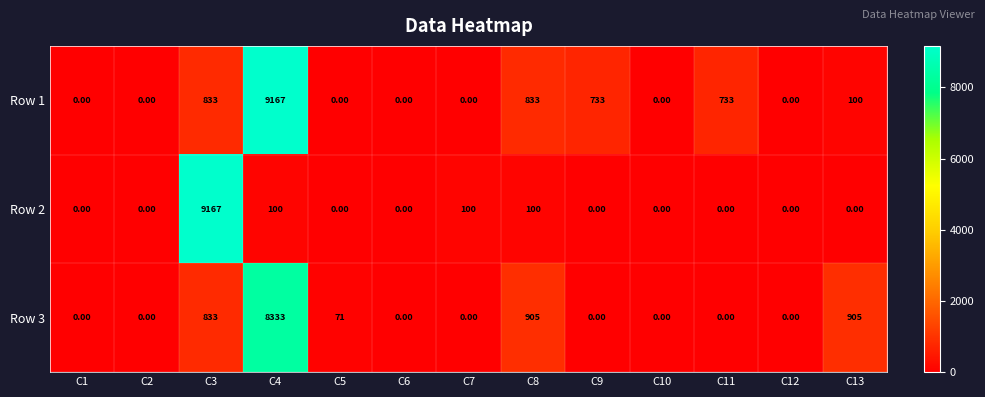

Which series changed the most between C3 and C10?

Row 2